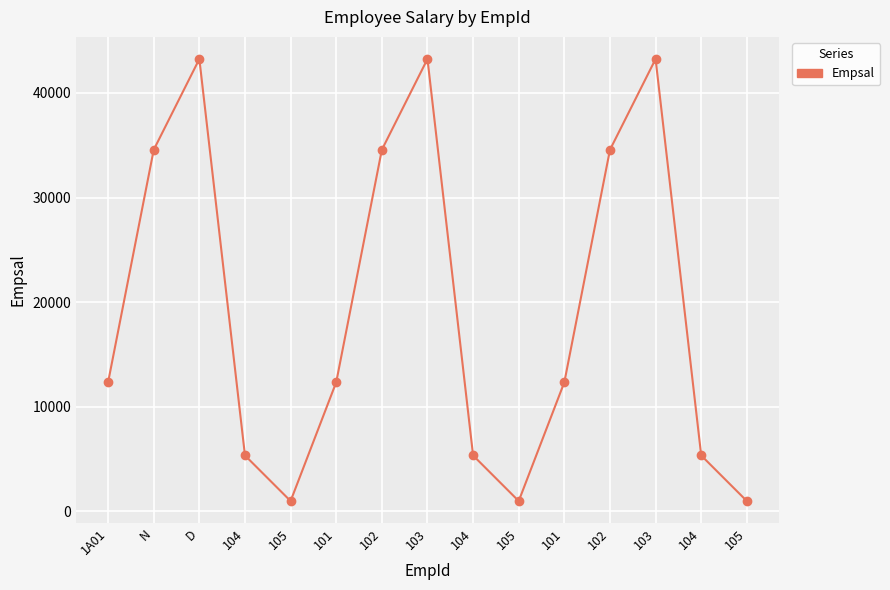

List the labels in order of value, smallest first.

105, 105, 105, 104, 104, 104, 1A01, 101, 101, N, 102, 102, D, 103, 103